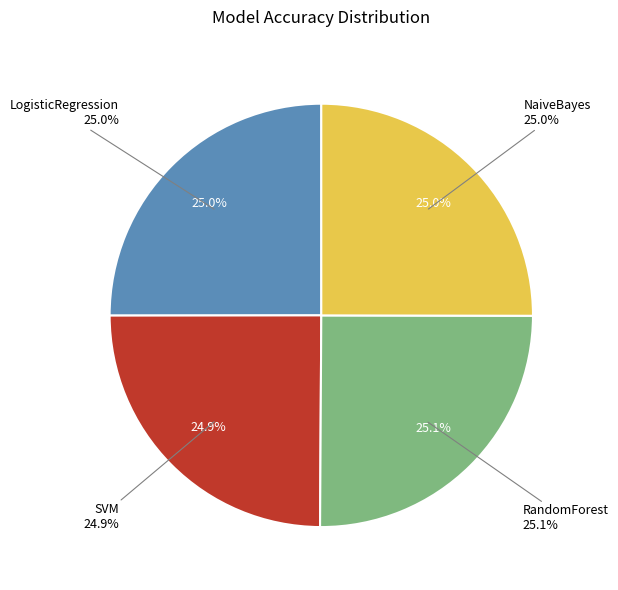

Is there a majority slice in this chart?

No